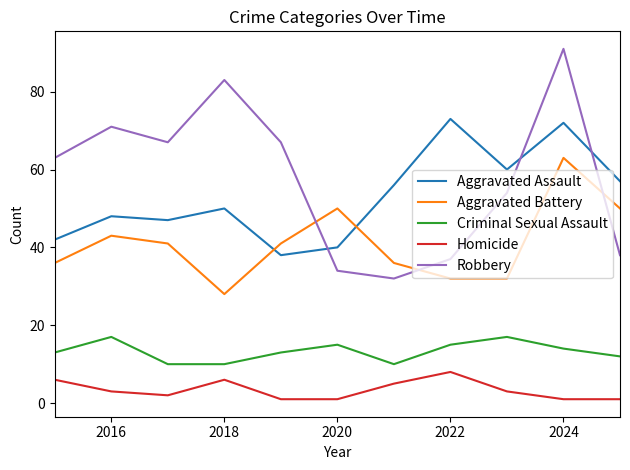

Which series has the widest spread of values?

Robbery